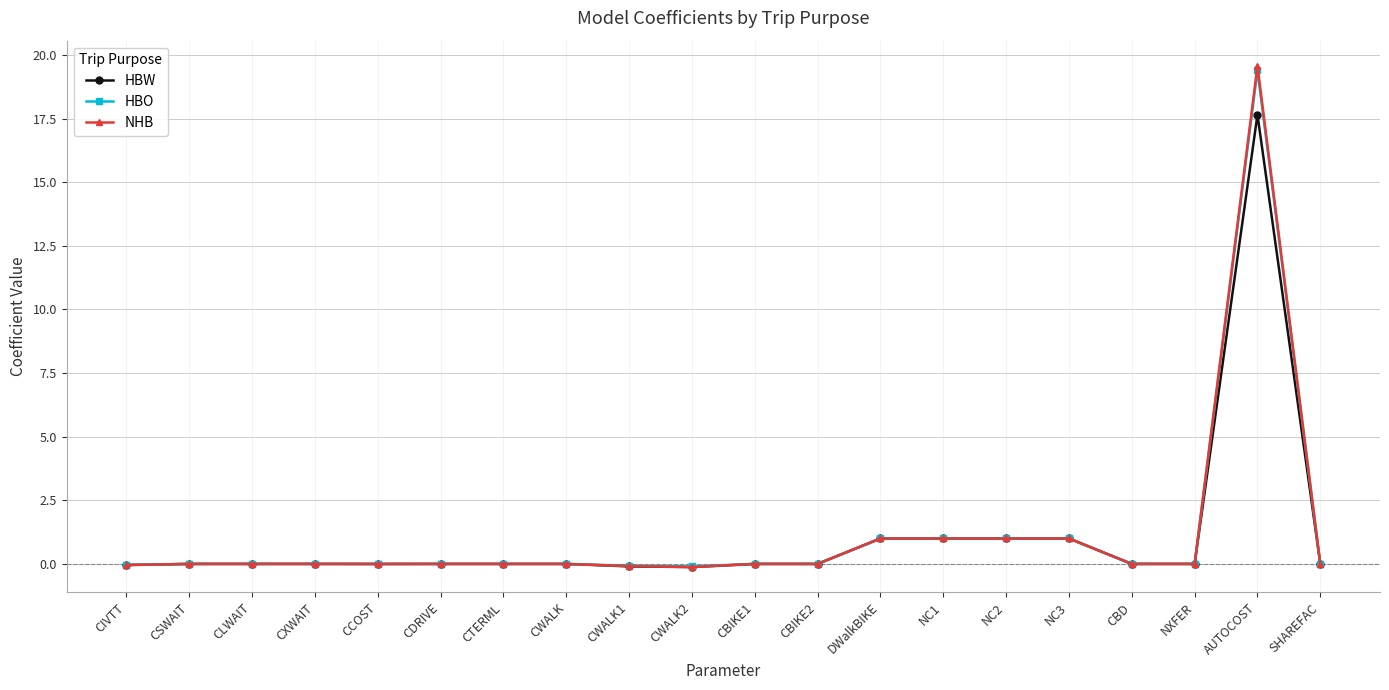

Which series changed the most between CWALK2 and AUTOCOST?

NHB